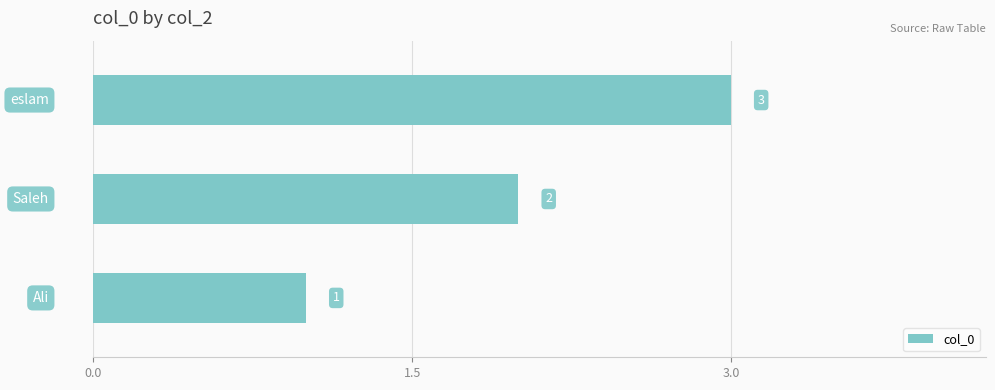

What is the sum of all values?

6